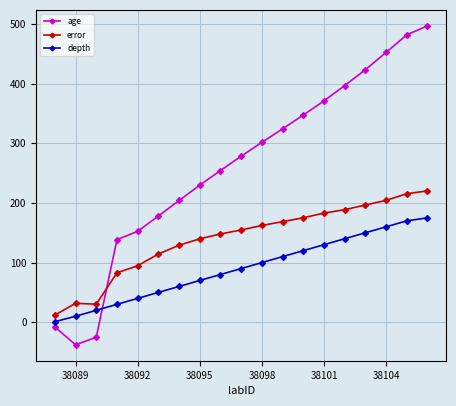

After their last crossing, which series has the higher values: depth or age?

age